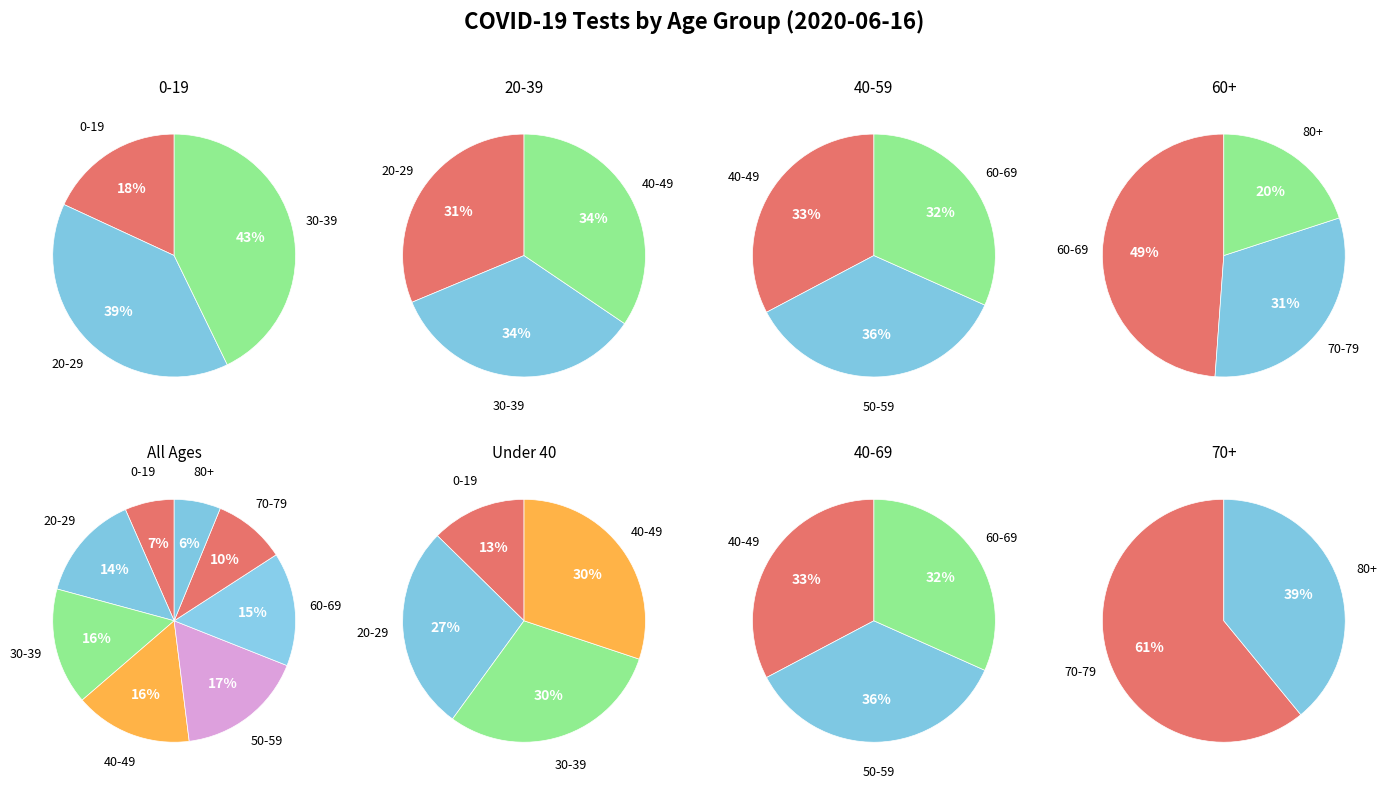

What percentage is the 60-69 slice, to the nearest percent?

15%